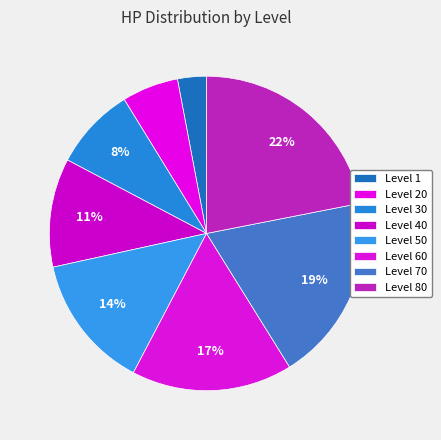

How many slices are in this pie chart?

8